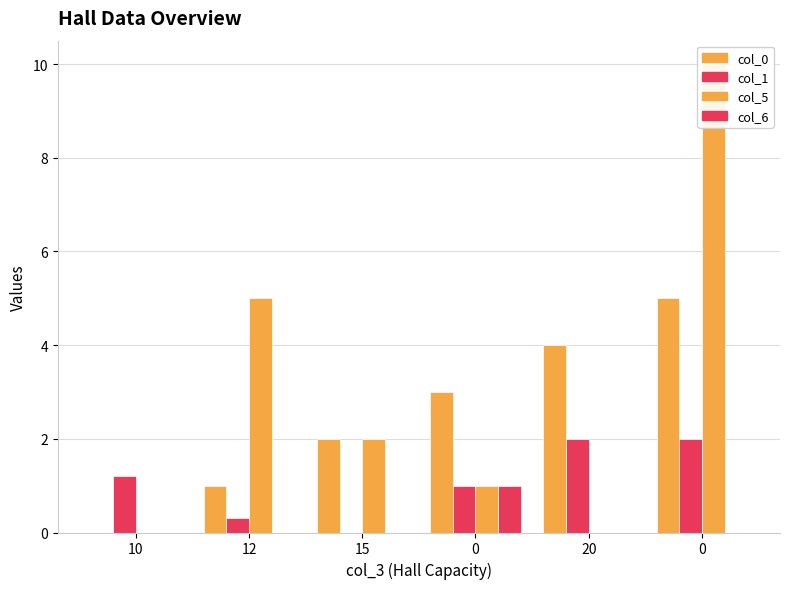

How many positive values does the col_6 series have?

1